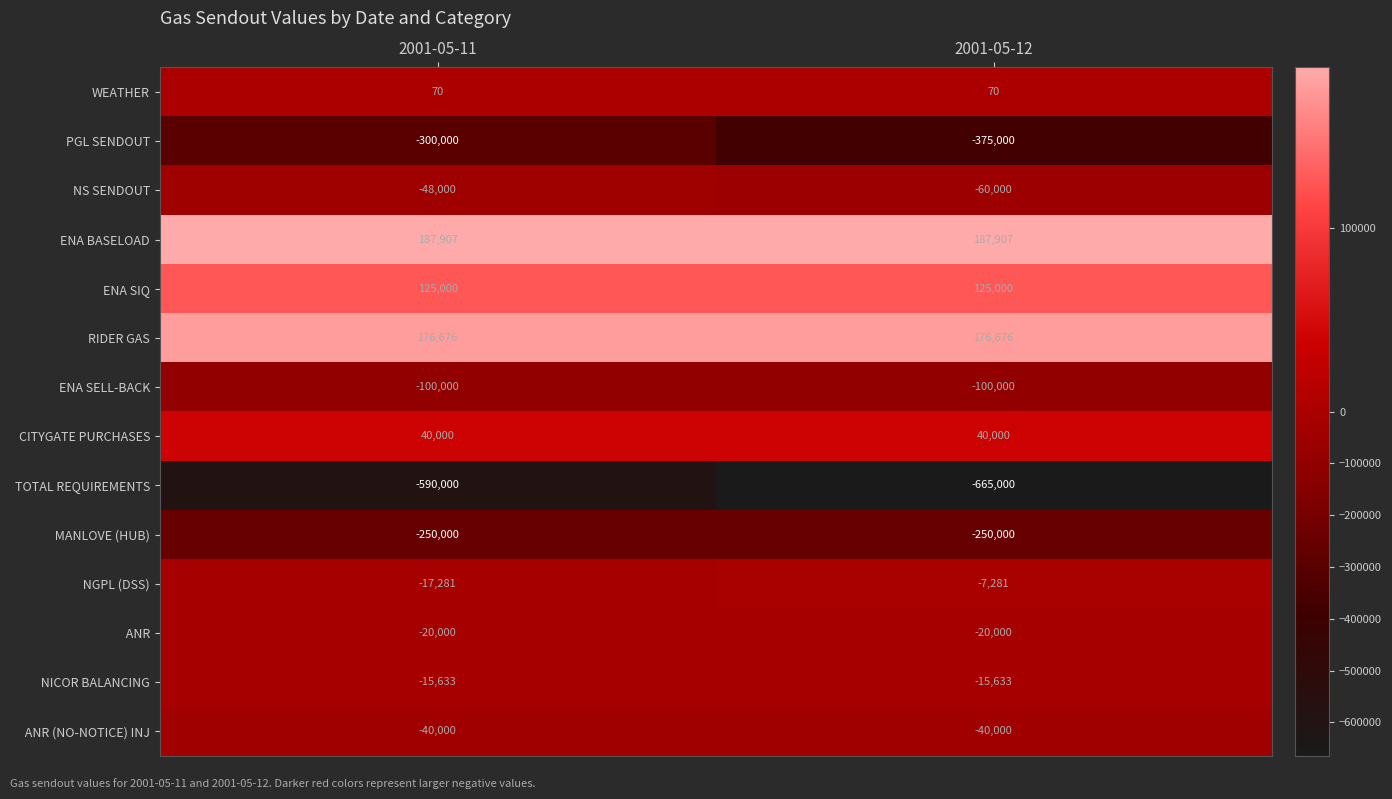

Which series has the largest total across all categories?

ENA BASELOAD